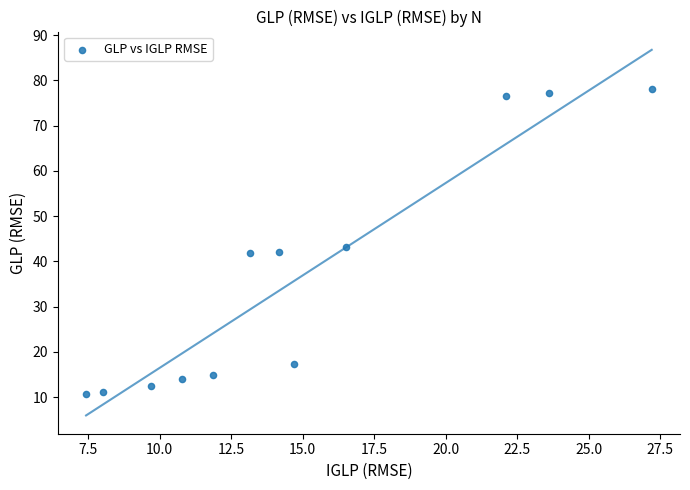

What is the range of X values (max minus min)?

19.8